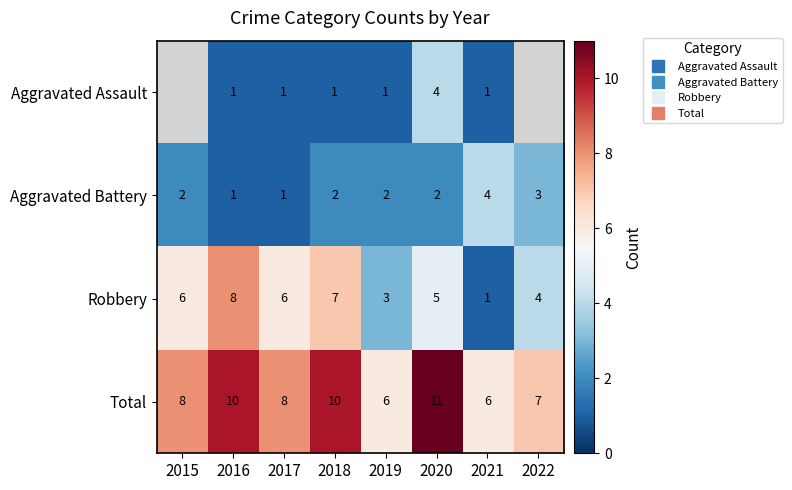

Which has a higher value, 2018 or 2016?

2018